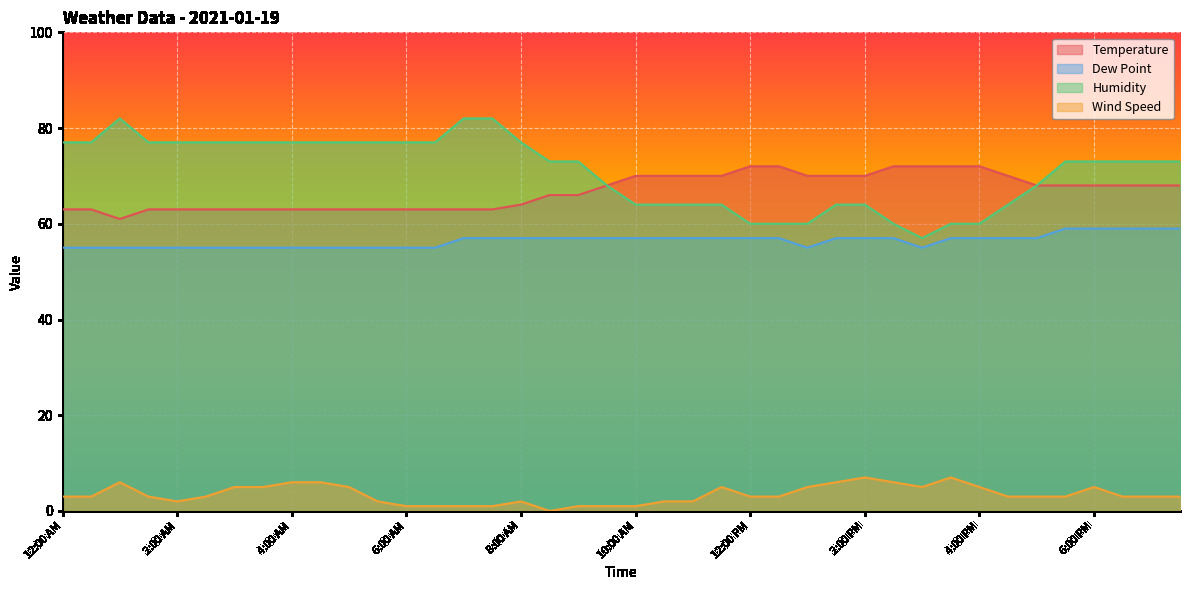

What is the difference between the second highest and second lowest values in the Humidity series?

22